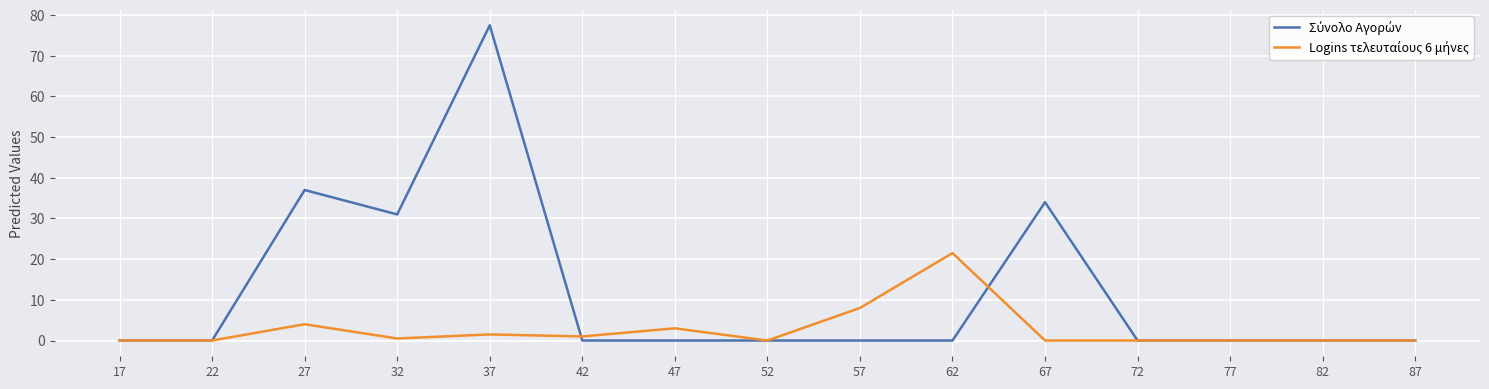

At which category does the chart reach its peak across all series?

37